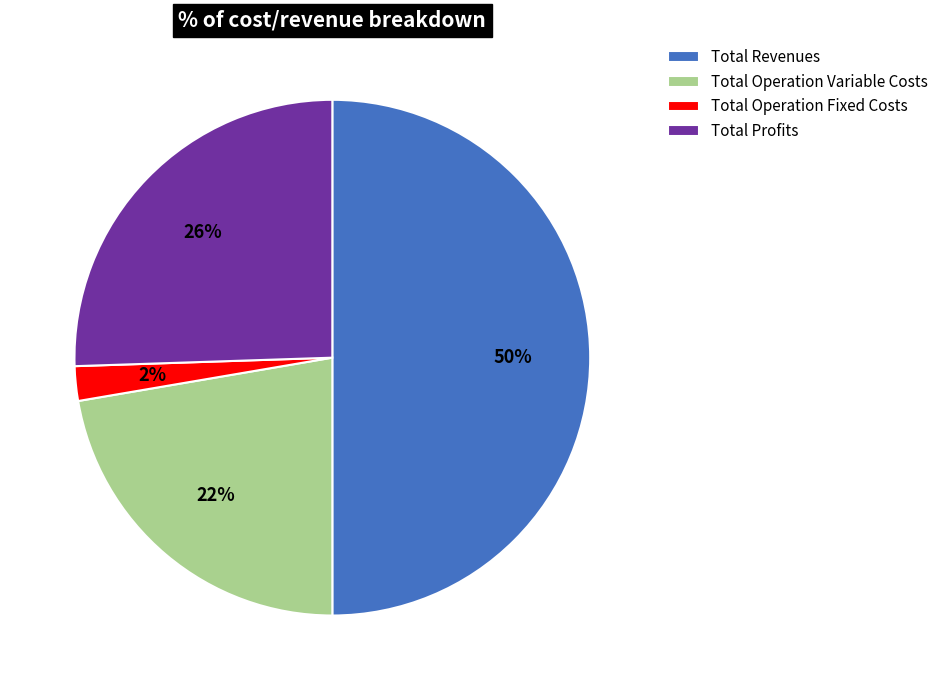

Combined, do Total Operation Fixed Costs and Total Revenues account for over 50%?

Yes